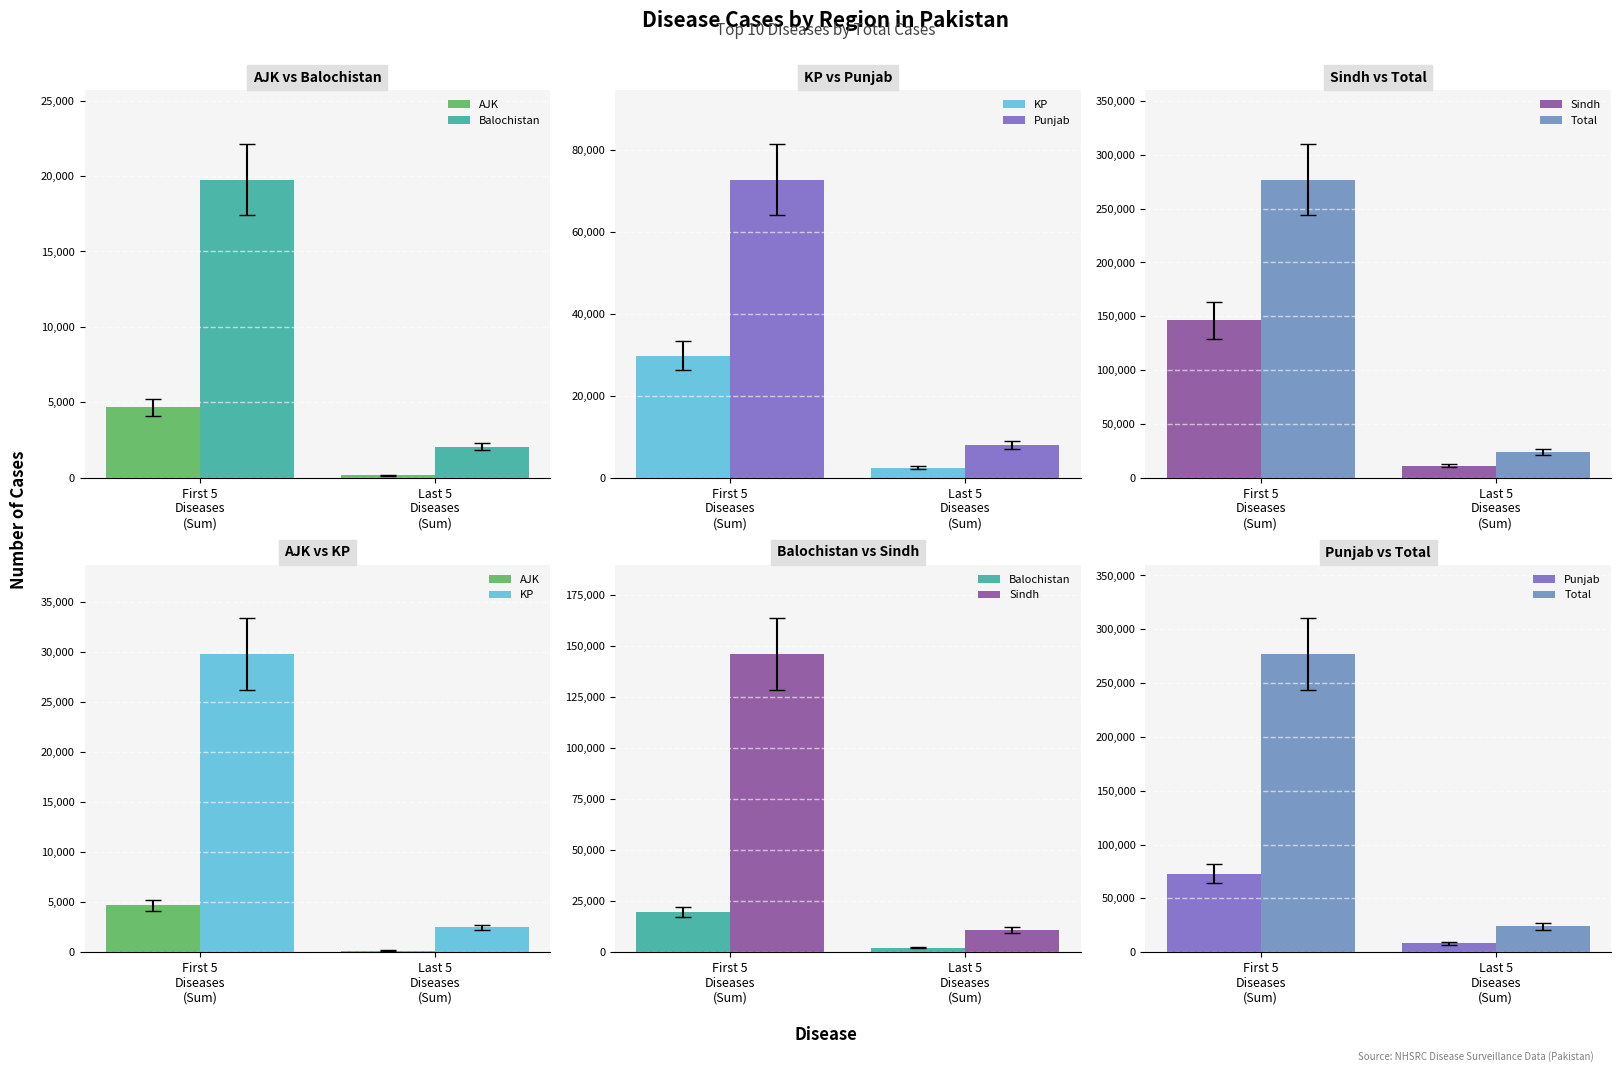

Which category has the lowest value in the KP series?

Last 5
Diseases
(Sum)